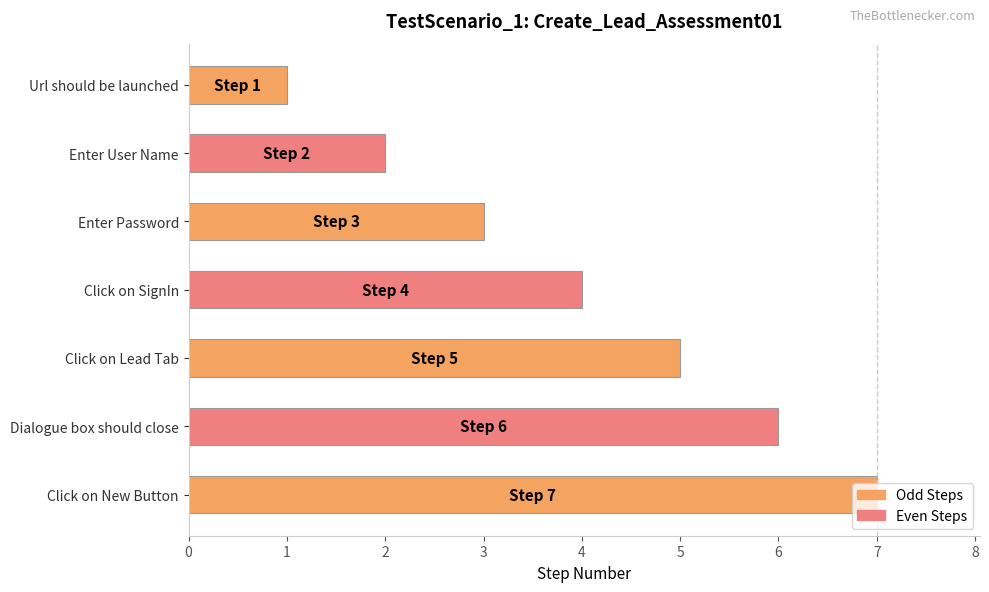

How many data points does each series have?

7